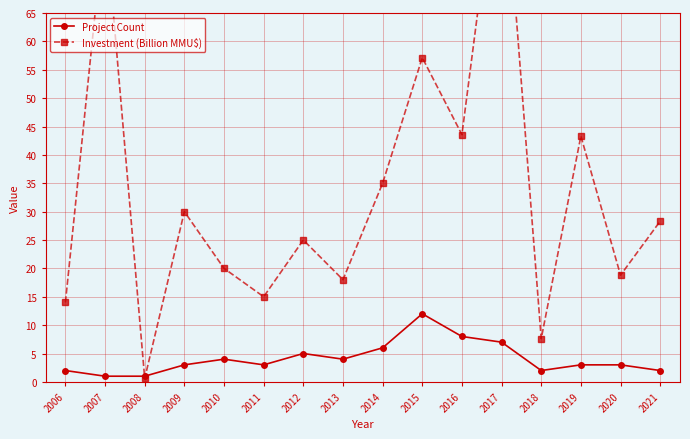

Which series has the widest spread of values?

Investment (Billion MMU$)